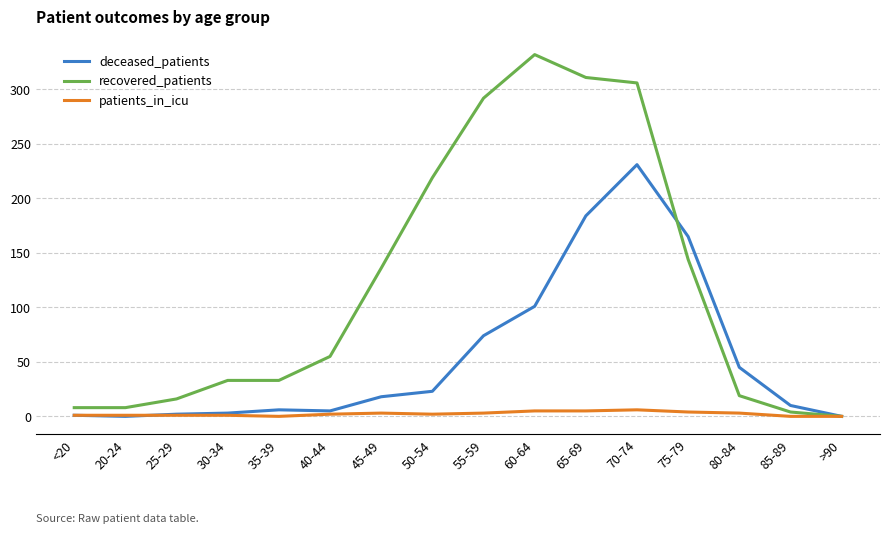

True or false: deceased_patients has a value of 307 at 65-69.

False